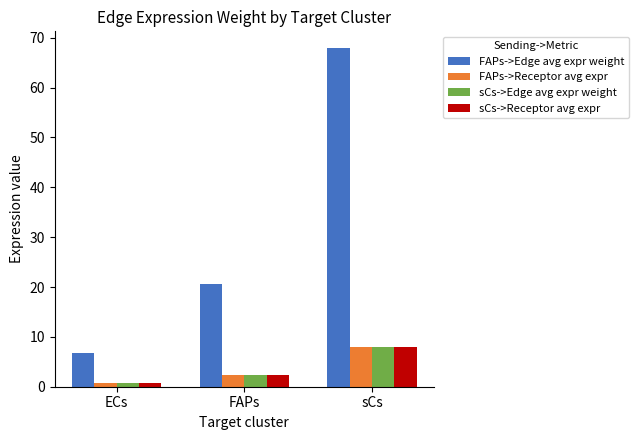

Count the number of categories in the chart.

3